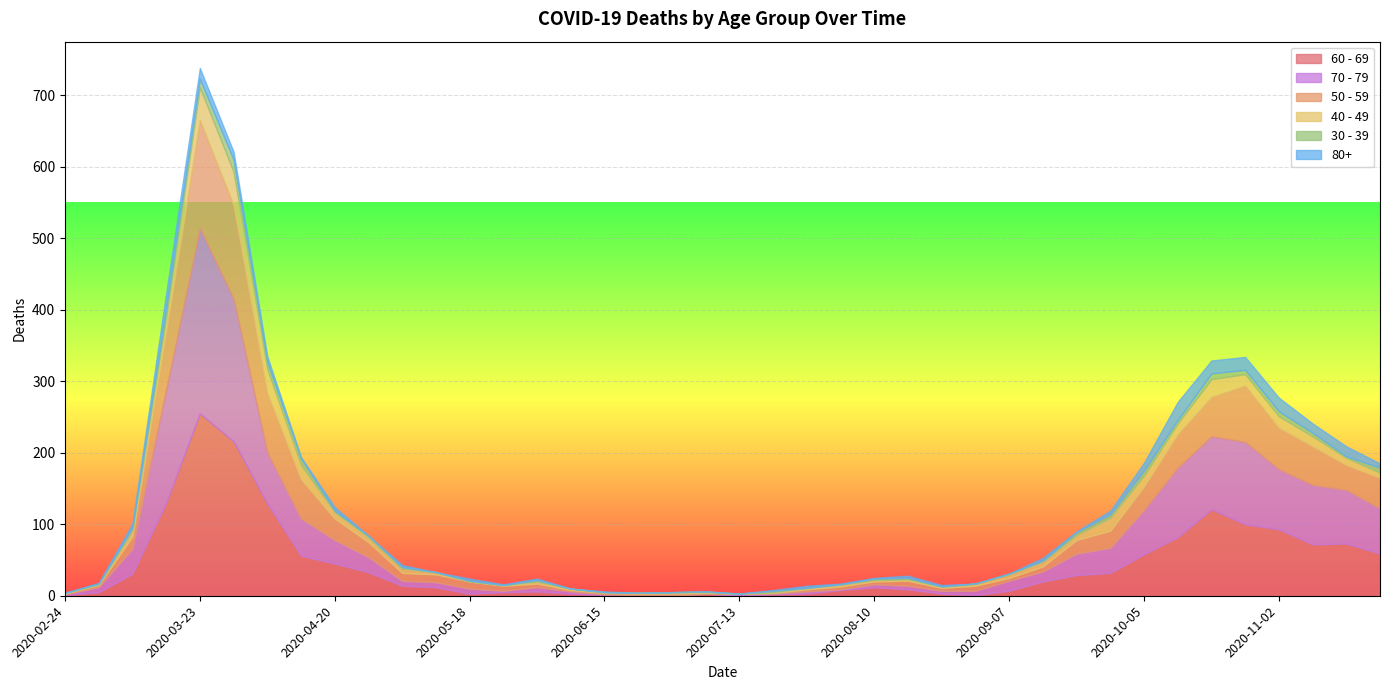

True or false: 70 - 79 and 80+ intersect in this chart.

False